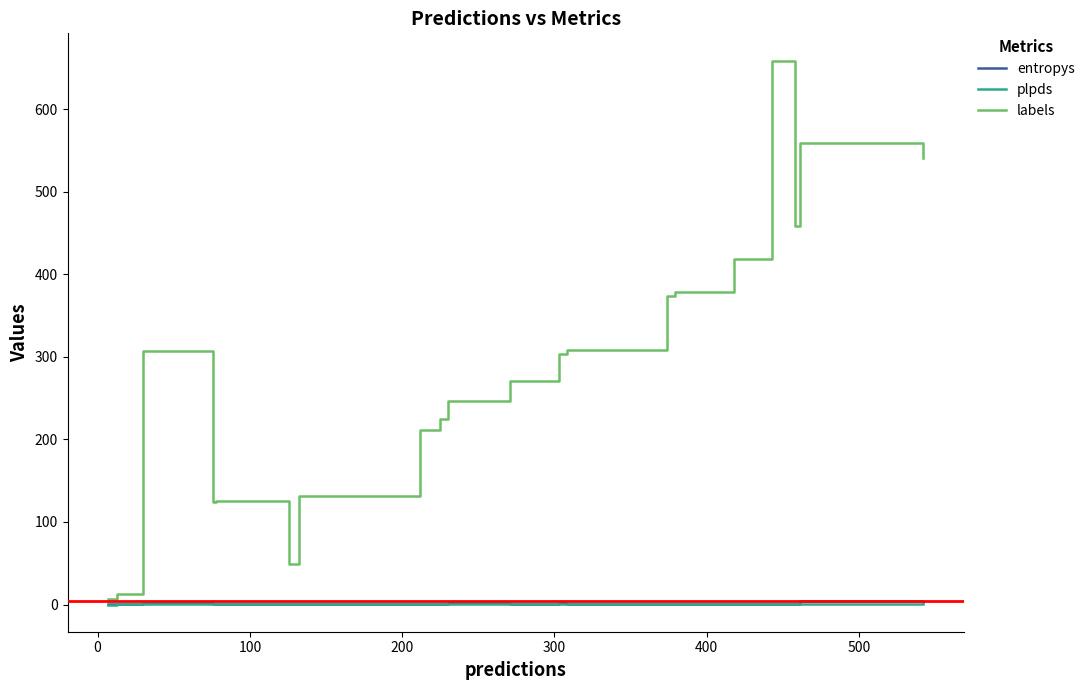

Which series has the largest total across all categories?

labels